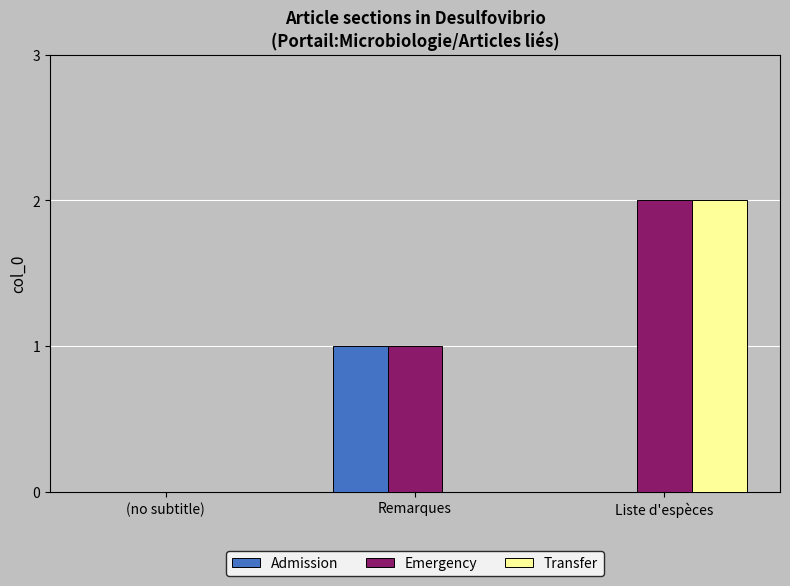

At which label does Admission reach its peak?

Remarques